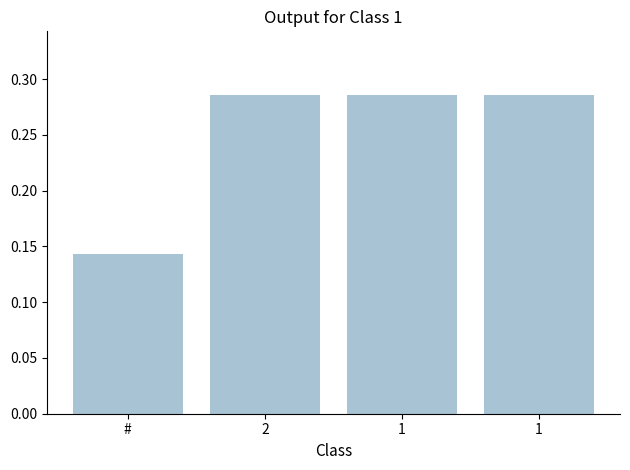

How many distinct data groups are displayed?

1